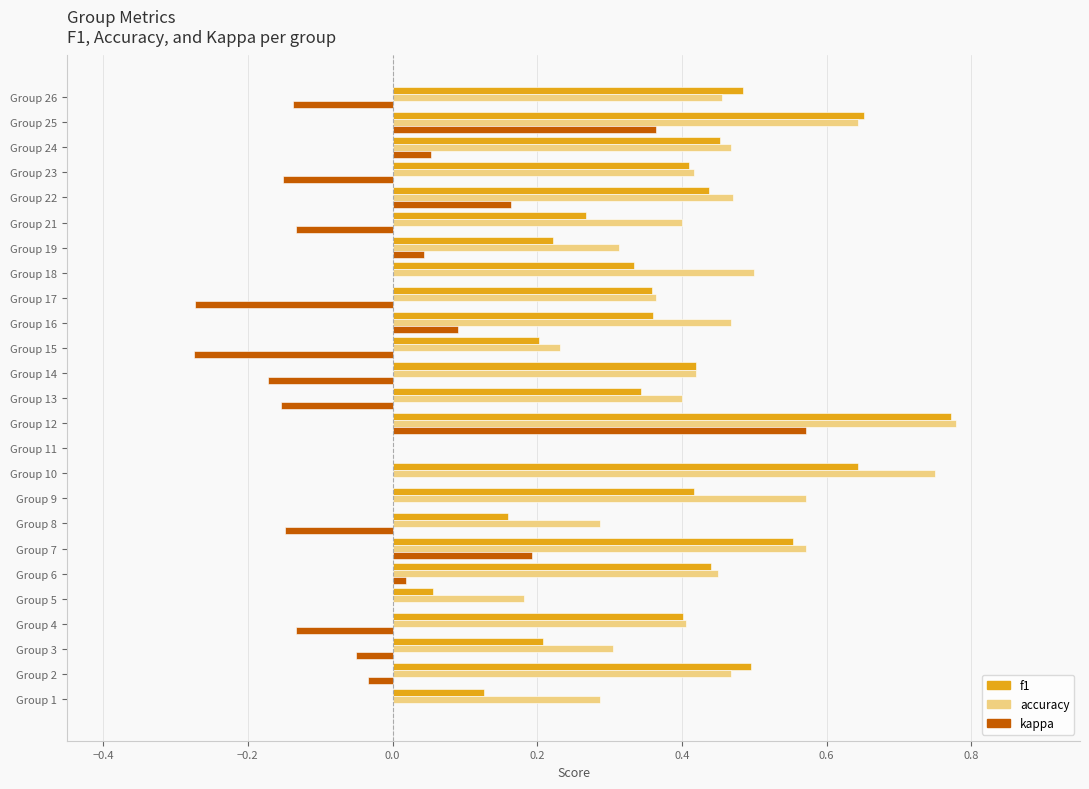

Count the number of data series in this chart.

3